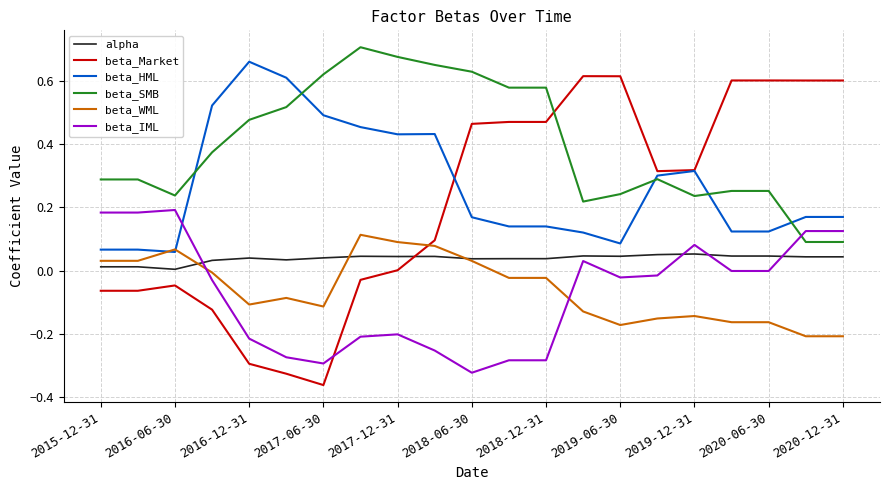

Which series has the largest range (max minus min)?

beta_Market